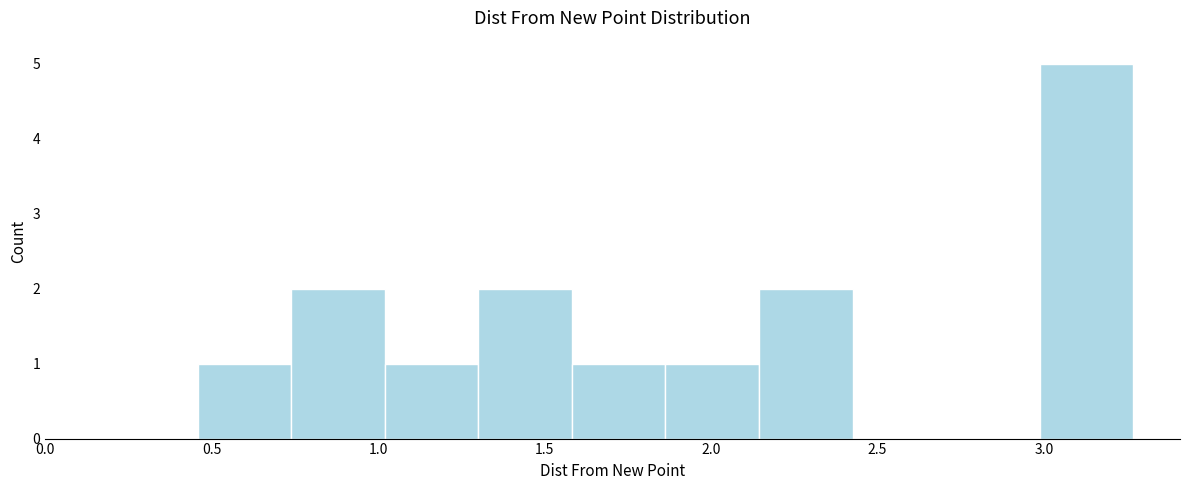

Reading left to right, transcribe this chart: for each bar, give the range it covers on the x-axis and its height. Neither the bar edges nor the heights are printed on the chart, so give them approximately, as read against the axes.

0.45 to 0.75: 1
0.75 to 1.00: 2
1.00 to 1.30: 1
1.30 to 1.60: 2
1.60 to 1.85: 1
1.85 to 2.15: 1
2.15 to 2.45: 2
2.45 to 2.70: 0
2.70 to 3.00: 0
3.00 to 3.25: 5